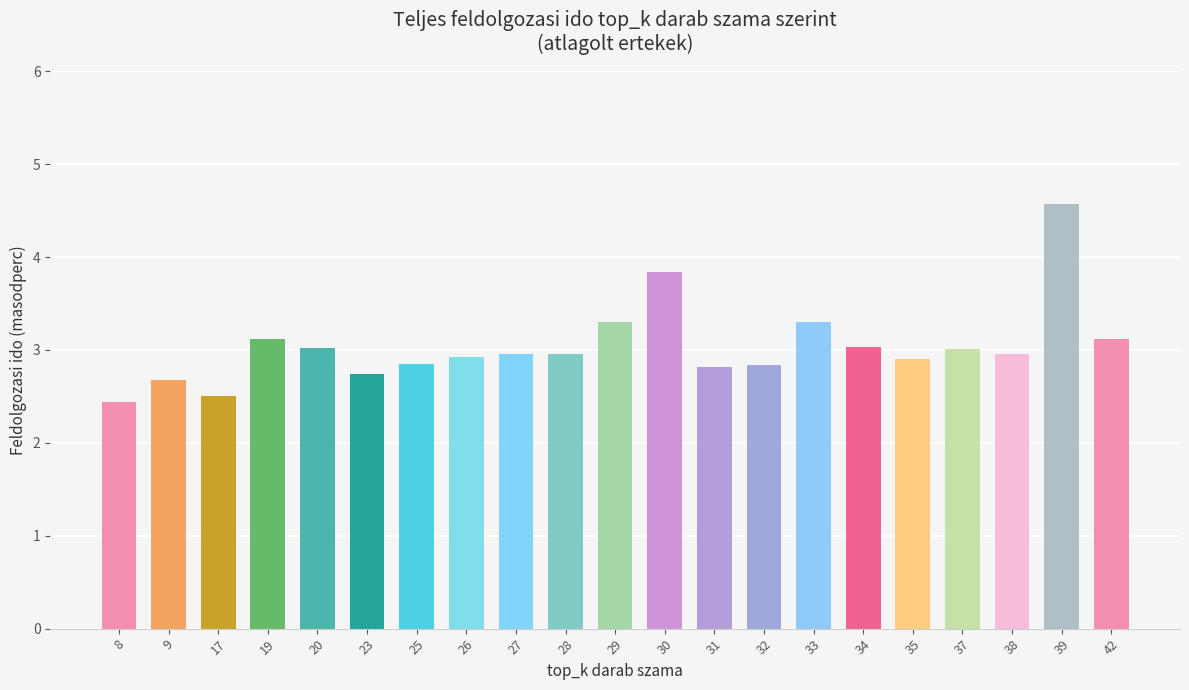

At which category does the chart reach its minimum across all series?

8